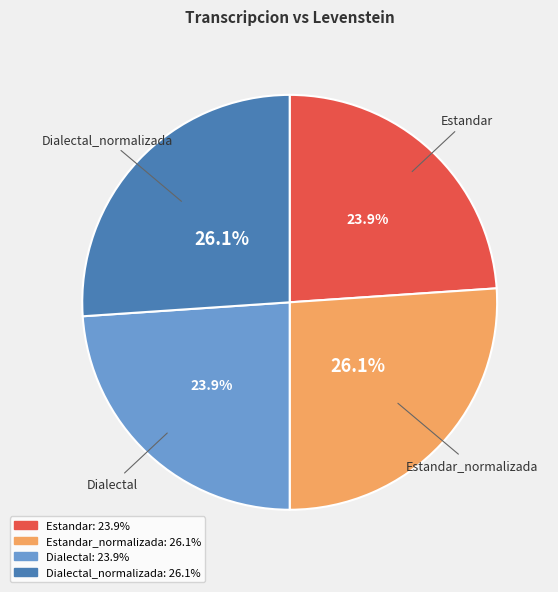

How many segments does this pie chart have?

4